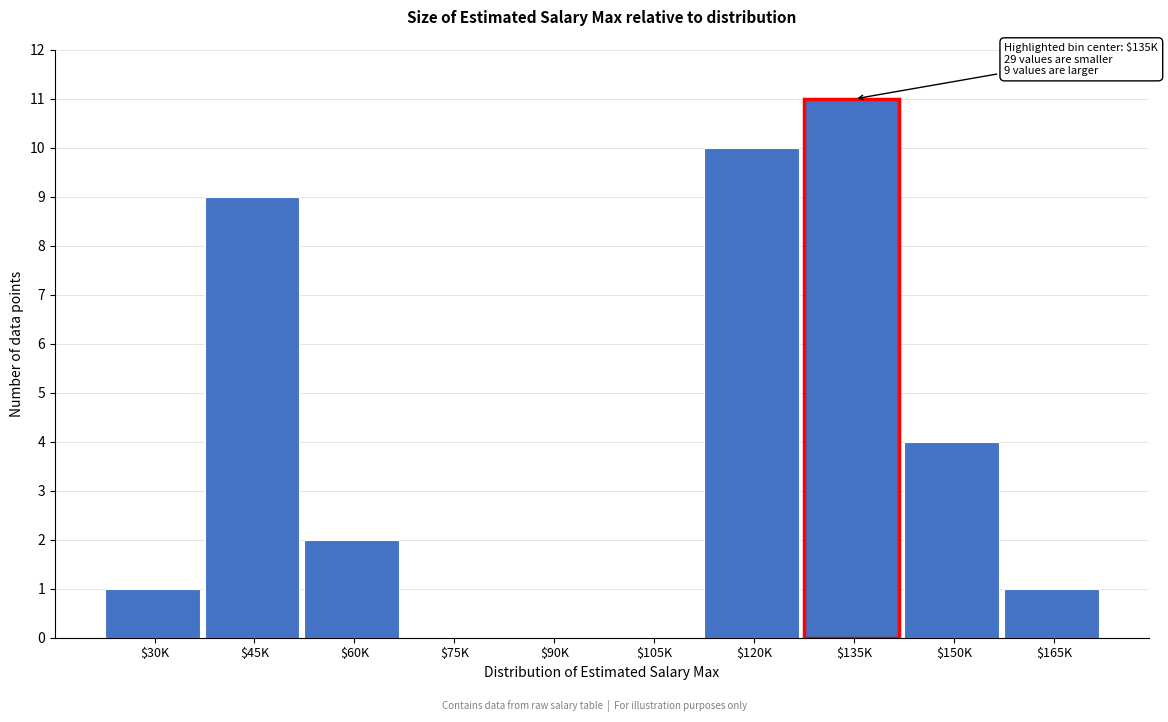

What is the sum of all values?

38